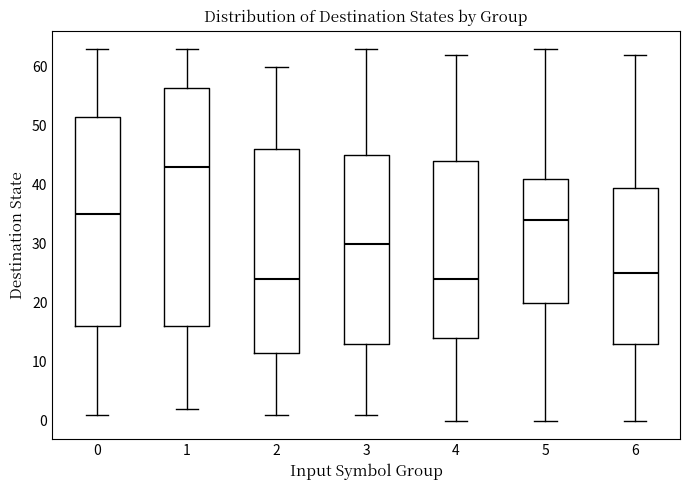

Comparing the boxes themselves (not the whiskers), which one is the tallest?

1